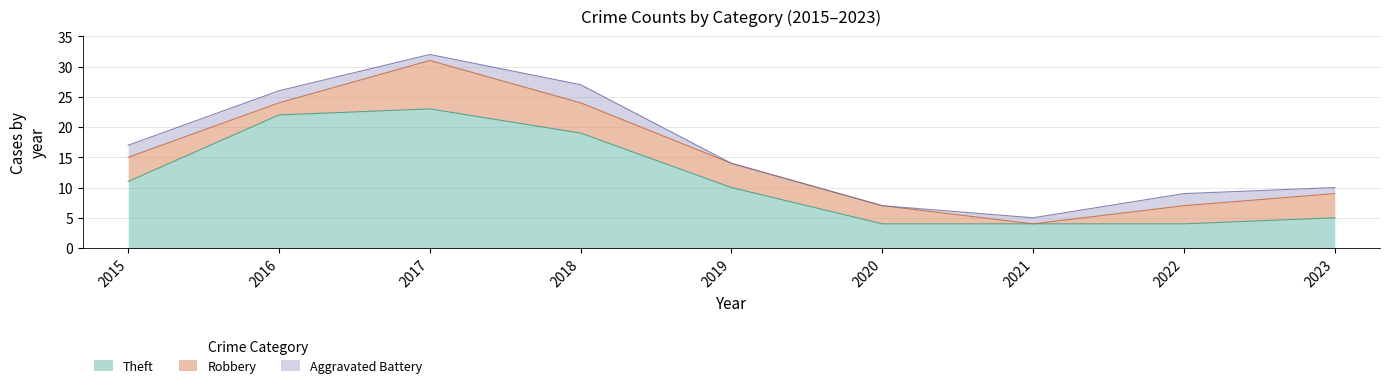

At which category does Theft reach its first local peak?

2017